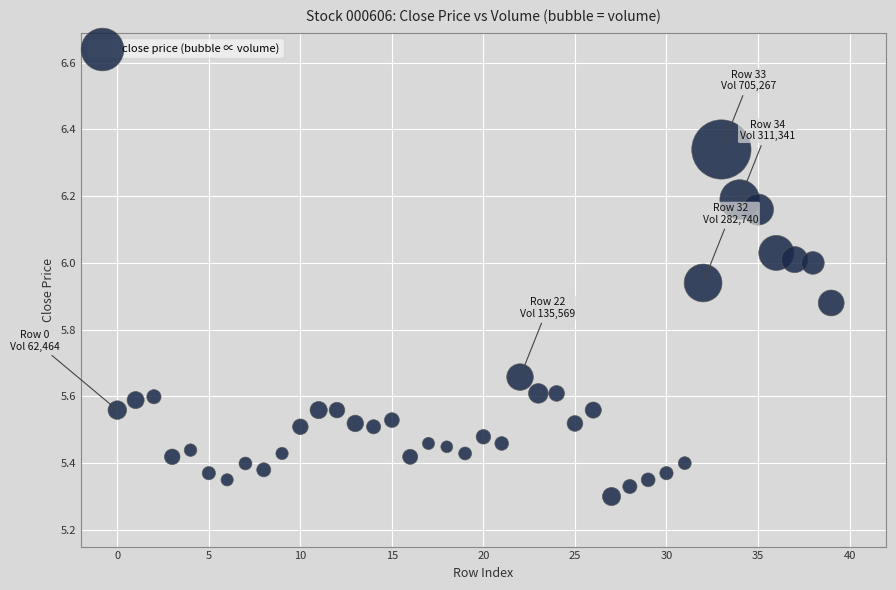

What is the range of Y values (max minus min)?

1.0